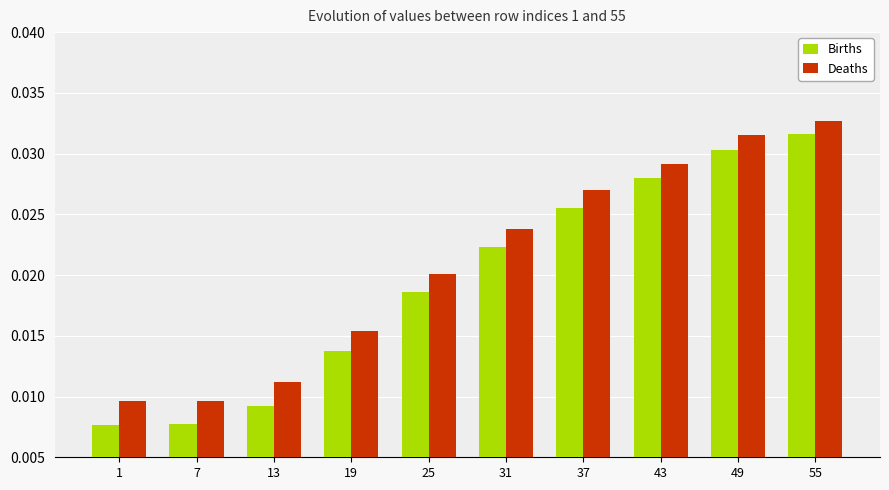

Which category has the highest value across all series?

55